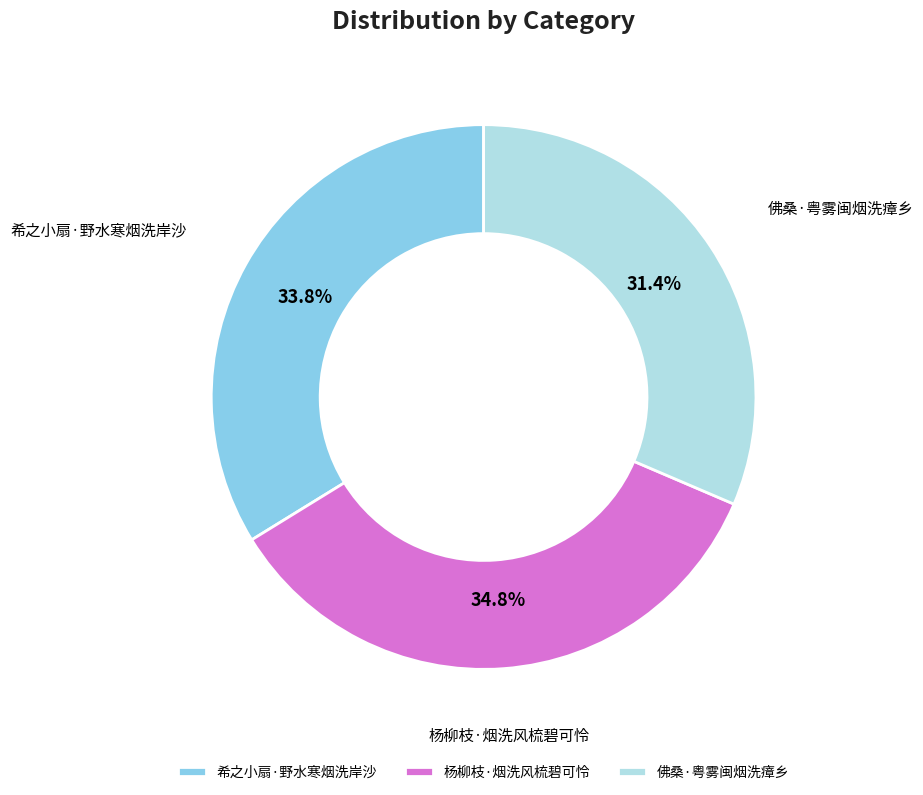

To the nearest percent, what percentage of the pie is 佛桑·粤雾闽烟洗瘴乡?

31%